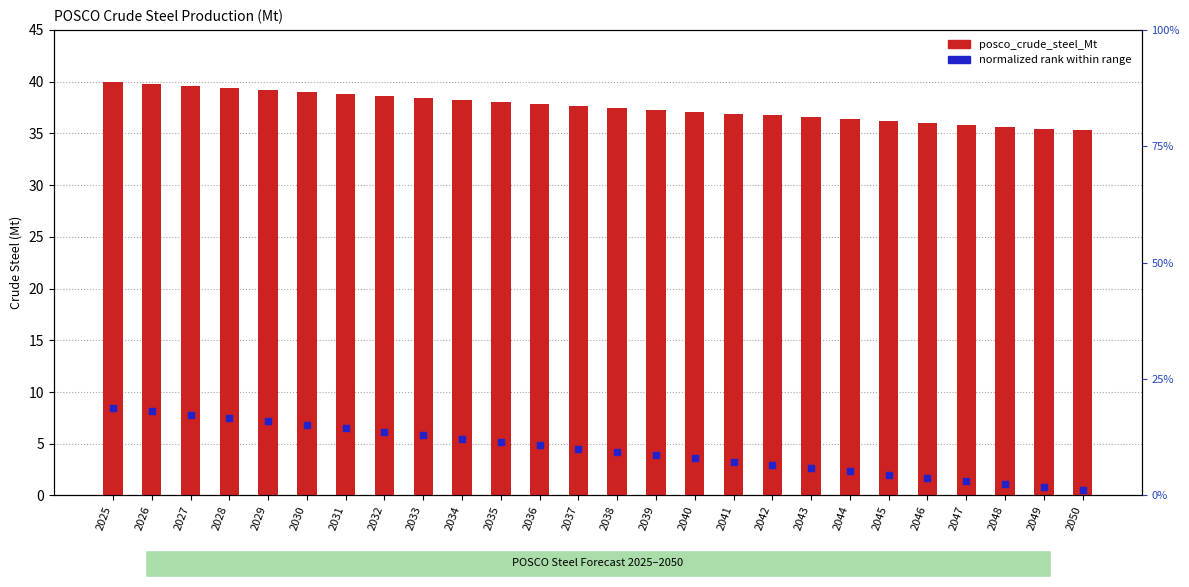

Is the value of posco_crude_steel_Mt at 2039 greater than the value of normalized rank (scaled) at 2050?

Yes